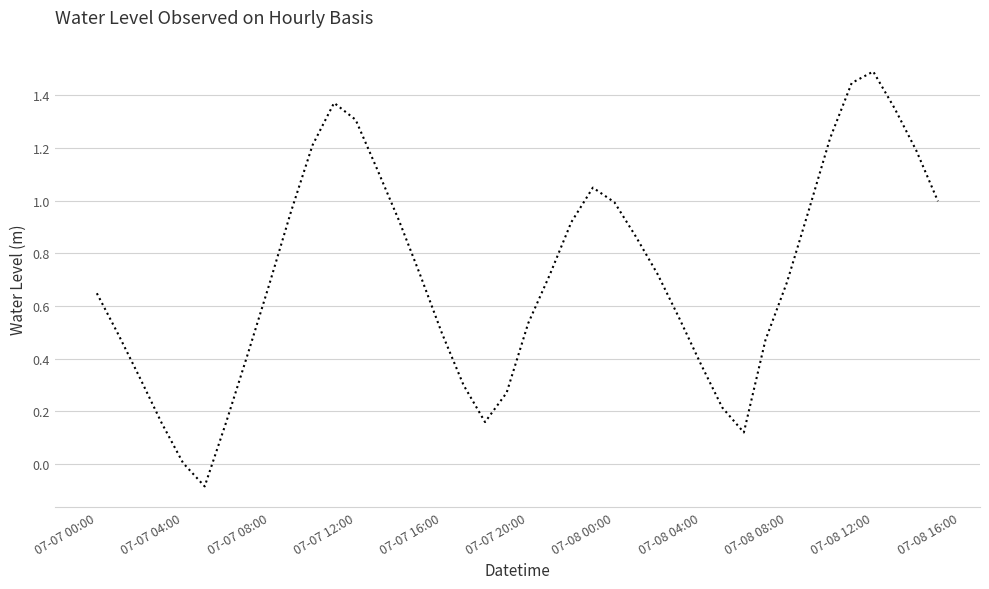

What is the maximum value shown in the chart?

1.5